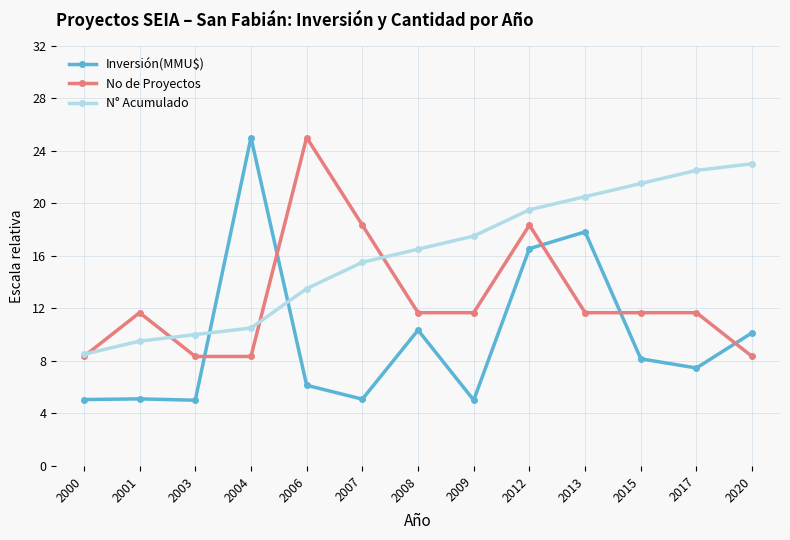

What is the greatest value displayed?

25.0